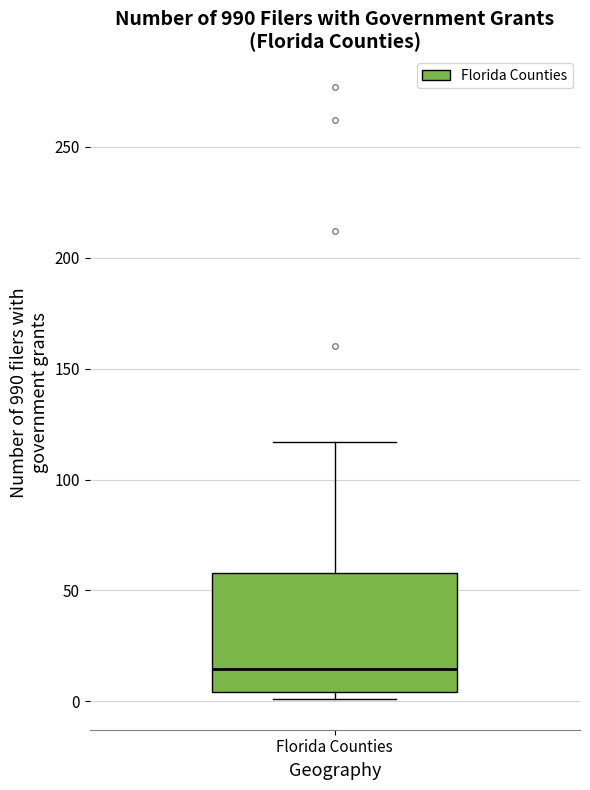

Read this box plot against the y-axis: the position of the median line, the range covered by the box, and the ends of both whiskers. The values are not printed on the chart, so give them approximately, as read against the axis.

median 15, box 5 to 60, whiskers 0 to 115